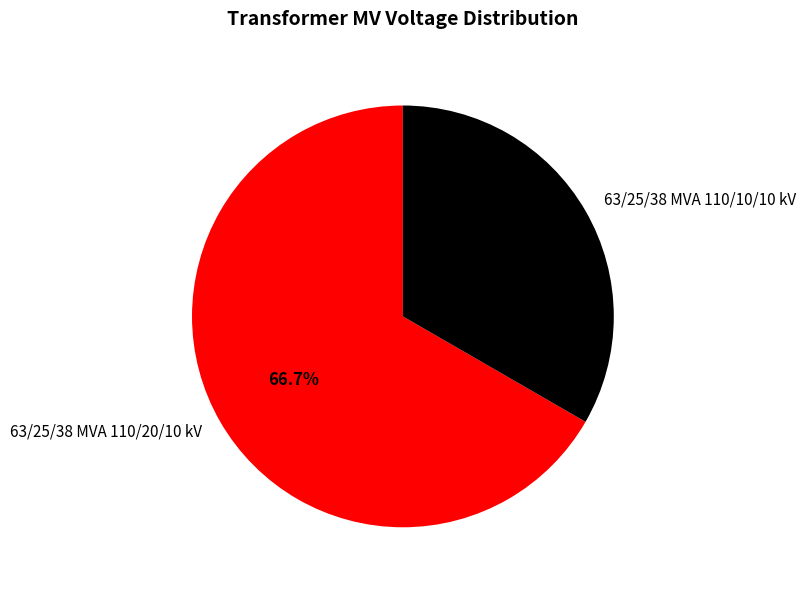

Which has a higher value, 63/25/38 MVA 110/10/10 kV or 63/25/38 MVA 110/20/10 kV?

63/25/38 MVA 110/20/10 kV